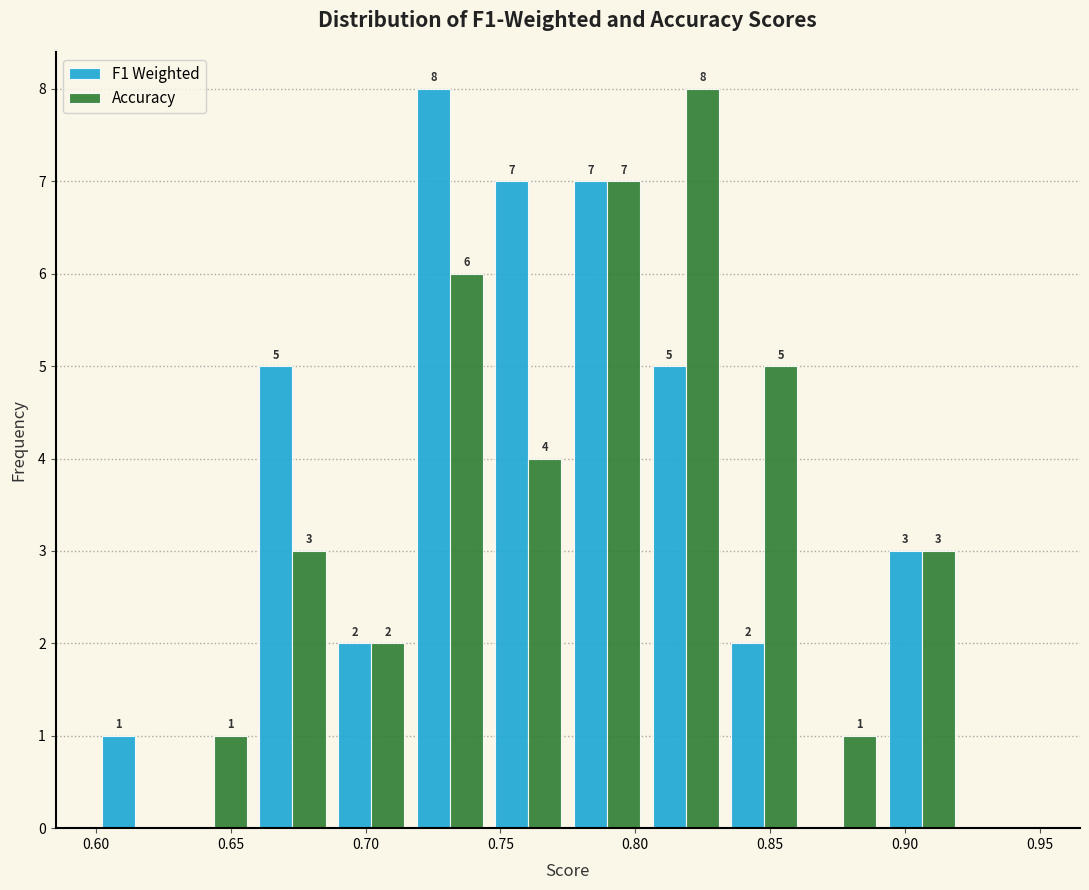

In the Accuracy series, which range on the x-axis has the tallest bar?

0.805 to 0.835